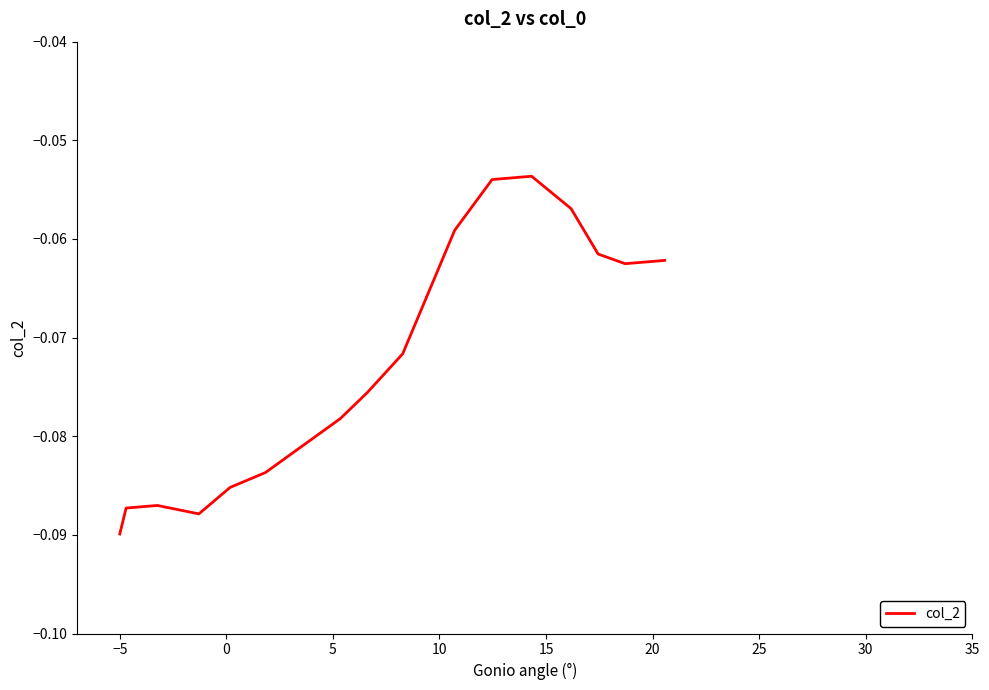

What is the greatest value displayed?

-0.1